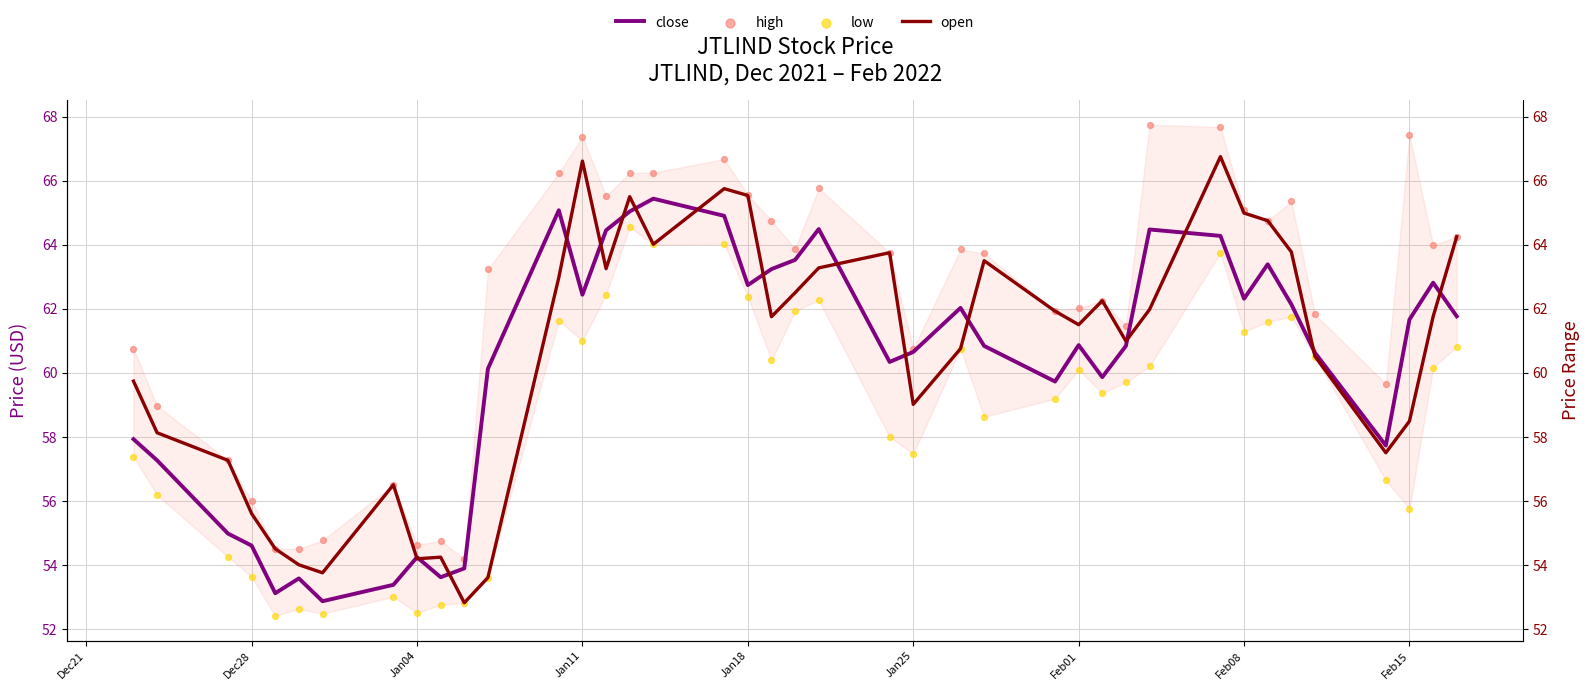

At how many categories does at least one series exceed 62?

24